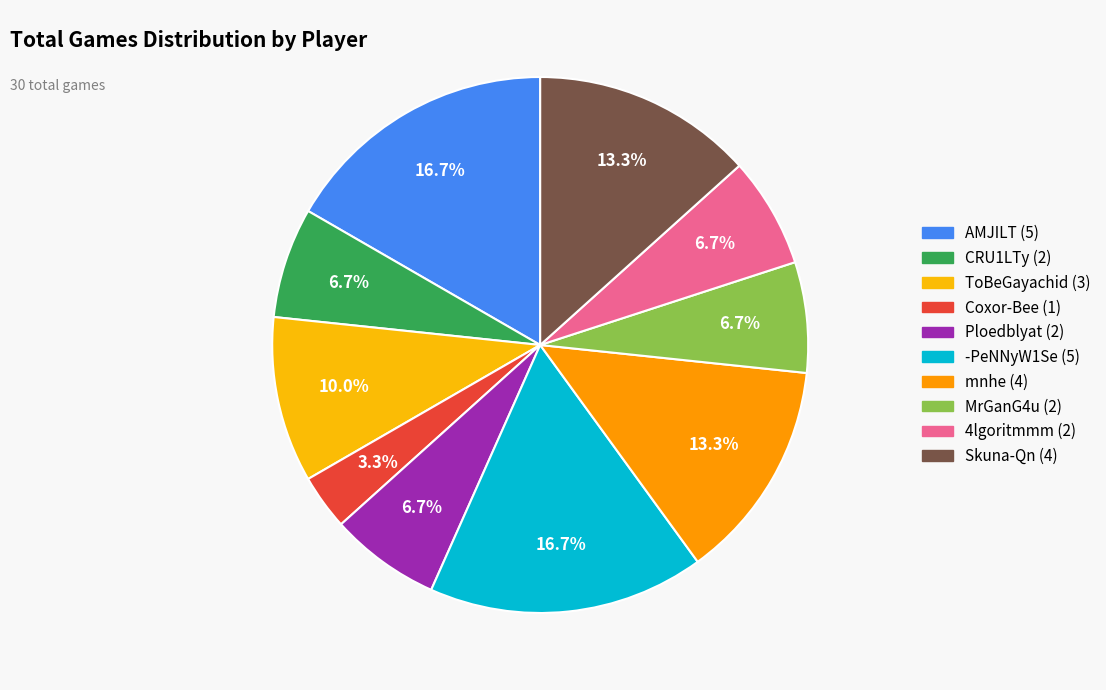

To the nearest percent, what is the difference between the largest and smallest slice percentages?

13%